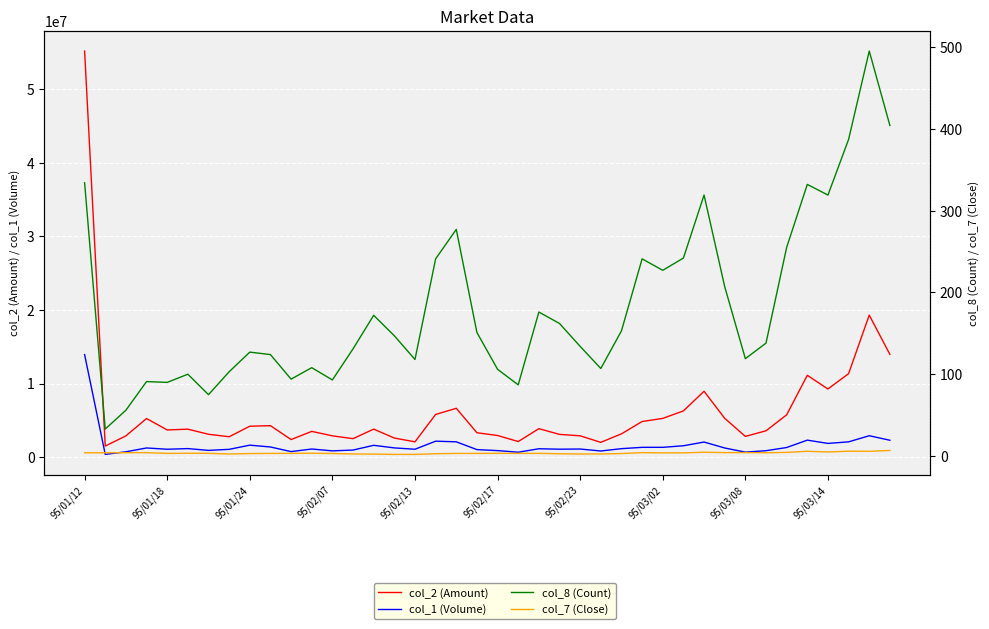

What is the difference between the col_7 (Close) values at 95/01/12 and 95/03/02?

1.5